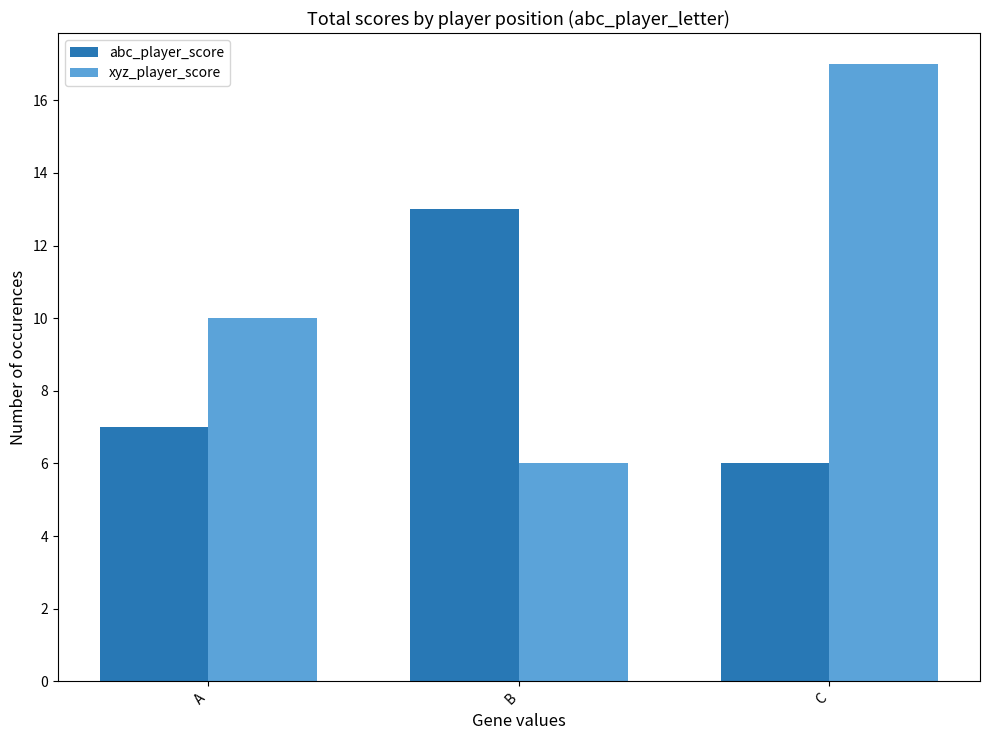

Which series has the widest spread of values?

xyz_player_score